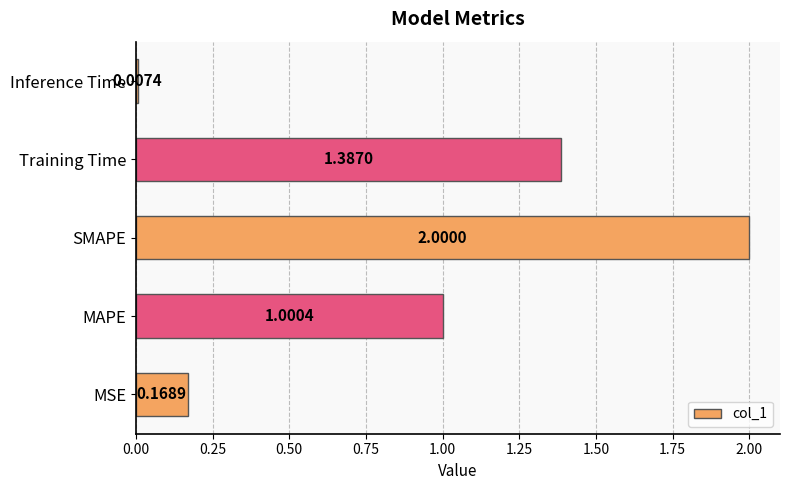

List the labels in order of value, smallest first.

Inference Time, MSE, MAPE, Training Time, SMAPE